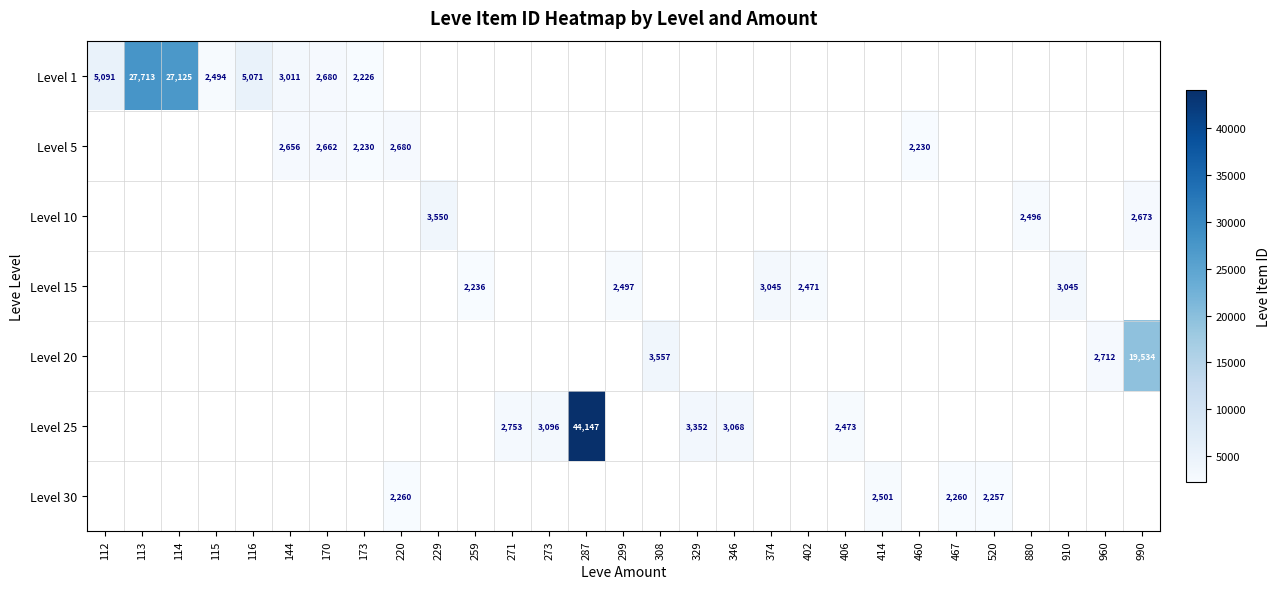

How many categories are shown in the chart?

29